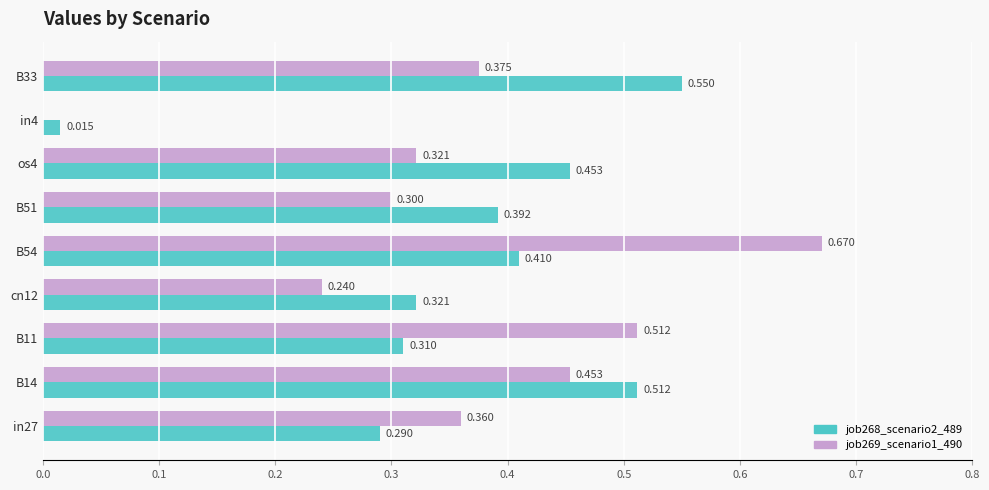

How many job269_scenario1_490 values are between 0 and 1?

9